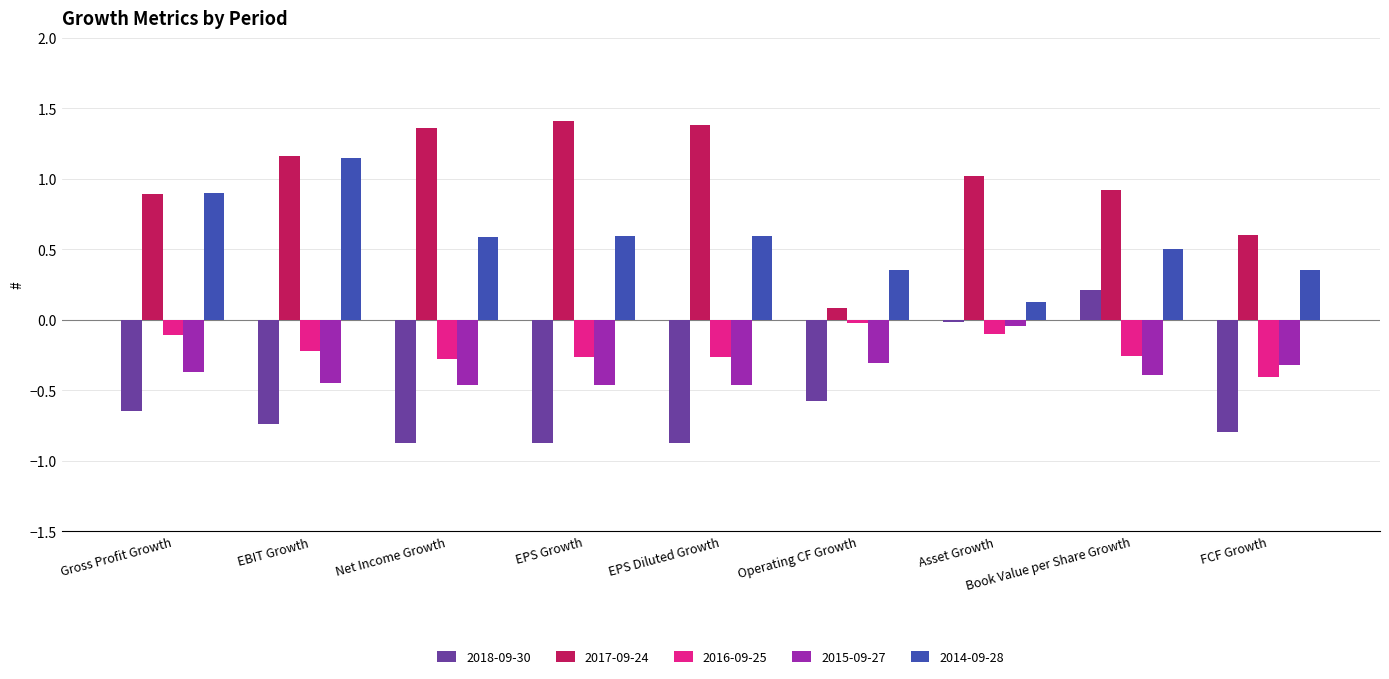

At Net Income Growth, list the series in order from smallest to largest.

2018-09-30, 2015-09-27, 2016-09-25, 2014-09-28, 2017-09-24